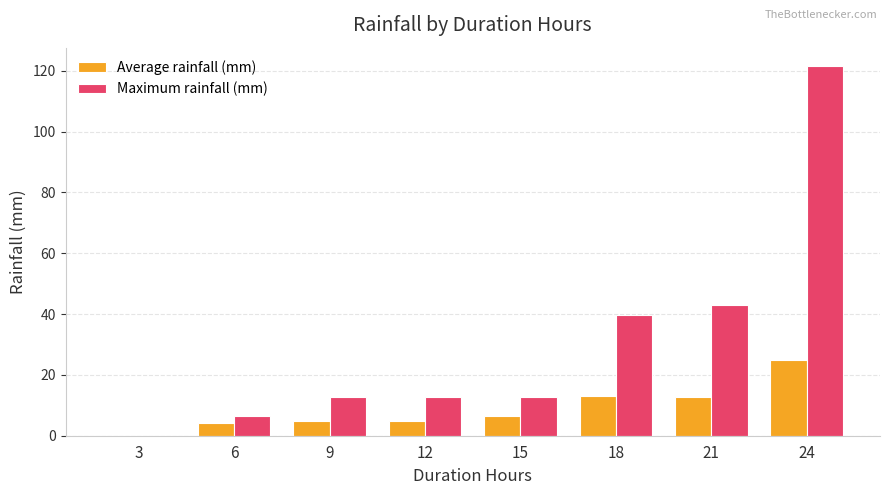

What is the average value of the Maximum rainfall (mm) series?

31.1